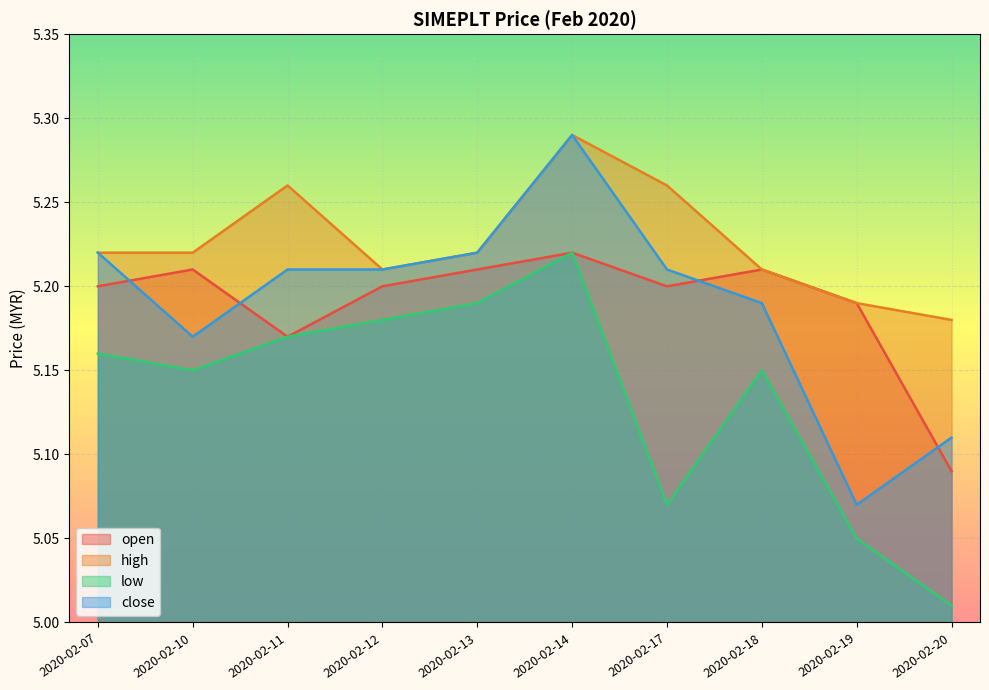

At which category does close reach its first local valley?

2020-02-10